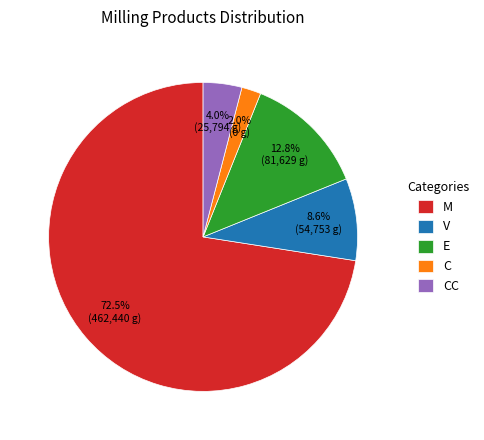

Is it true that E is 24% of the pie?

False